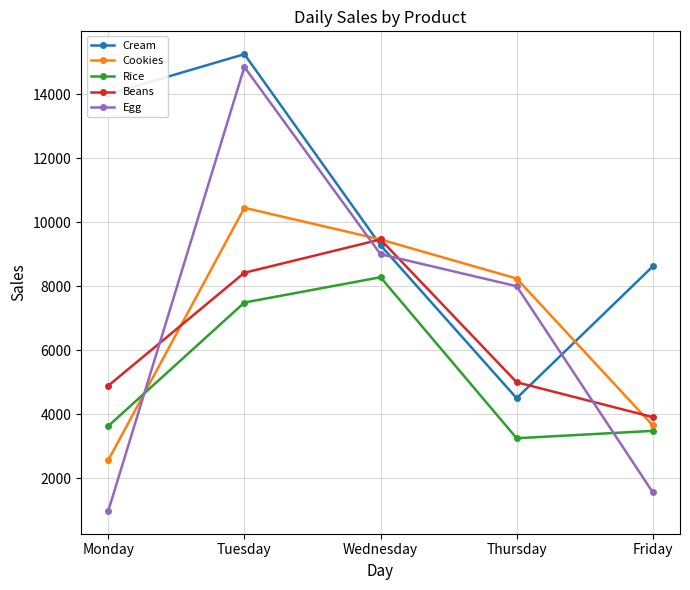

Reading left to right, list all the values displayed in this chart.

Cream: Monday=14000	Tuesday=15250	Wednesday=9280	Thursday=4500	Friday=8620
Cookies: Monday=2565	Tuesday=10450	Wednesday=9460	Thursday=8240	Friday=3650
Rice: Monday=3630	Tuesday=7490	Wednesday=8280	Thursday=3250	Friday=3480
Beans: Monday=4890	Tuesday=8420	Wednesday=9460	Thursday=5000	Friday=3910
Egg: Monday=980	Tuesday=14850	Wednesday=9000	Thursday=8000	Friday=1560